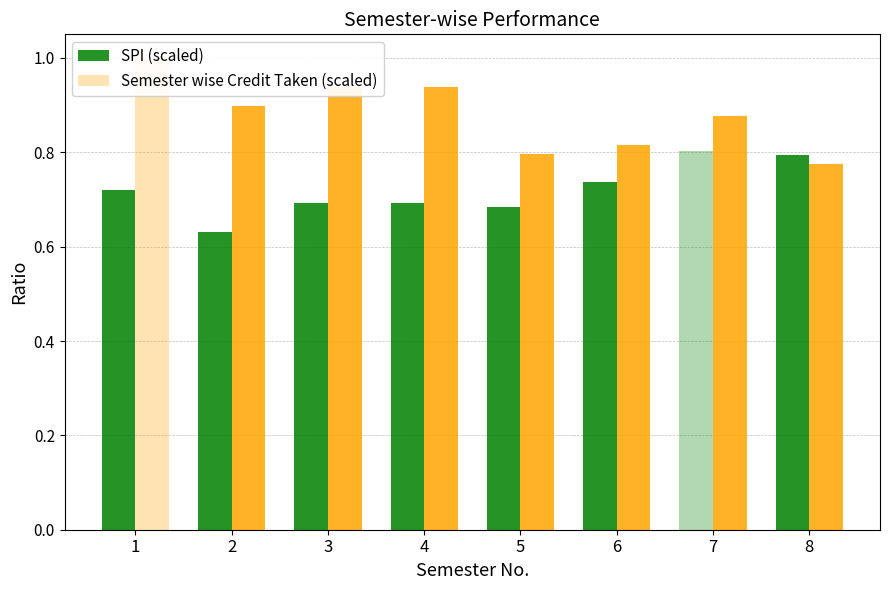

The value of Semester wise Credit Taken (scaled) at 4 is 0.9. True or false?

True